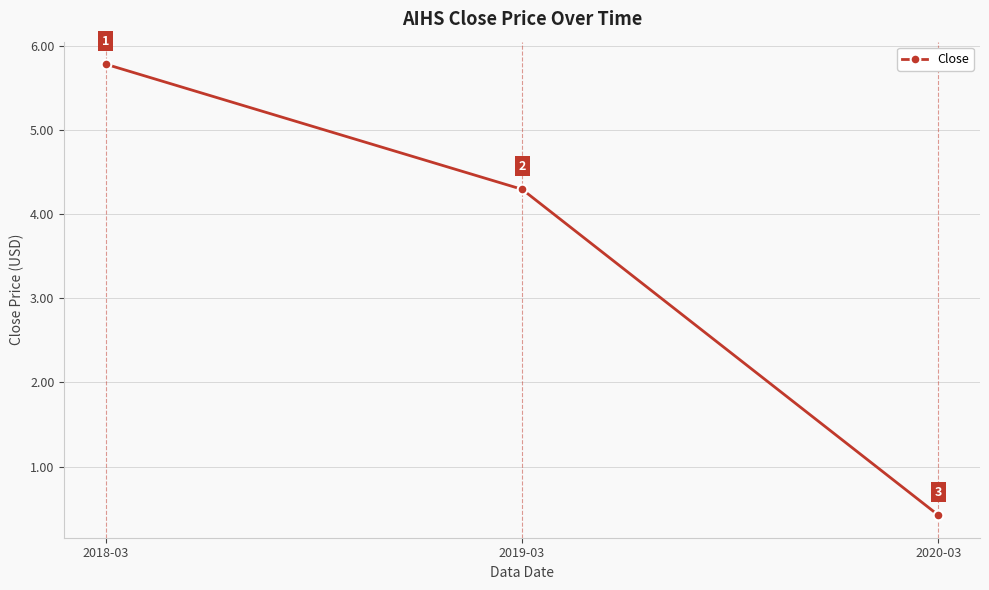

What is the label of the 1st point from the left?

2018-03